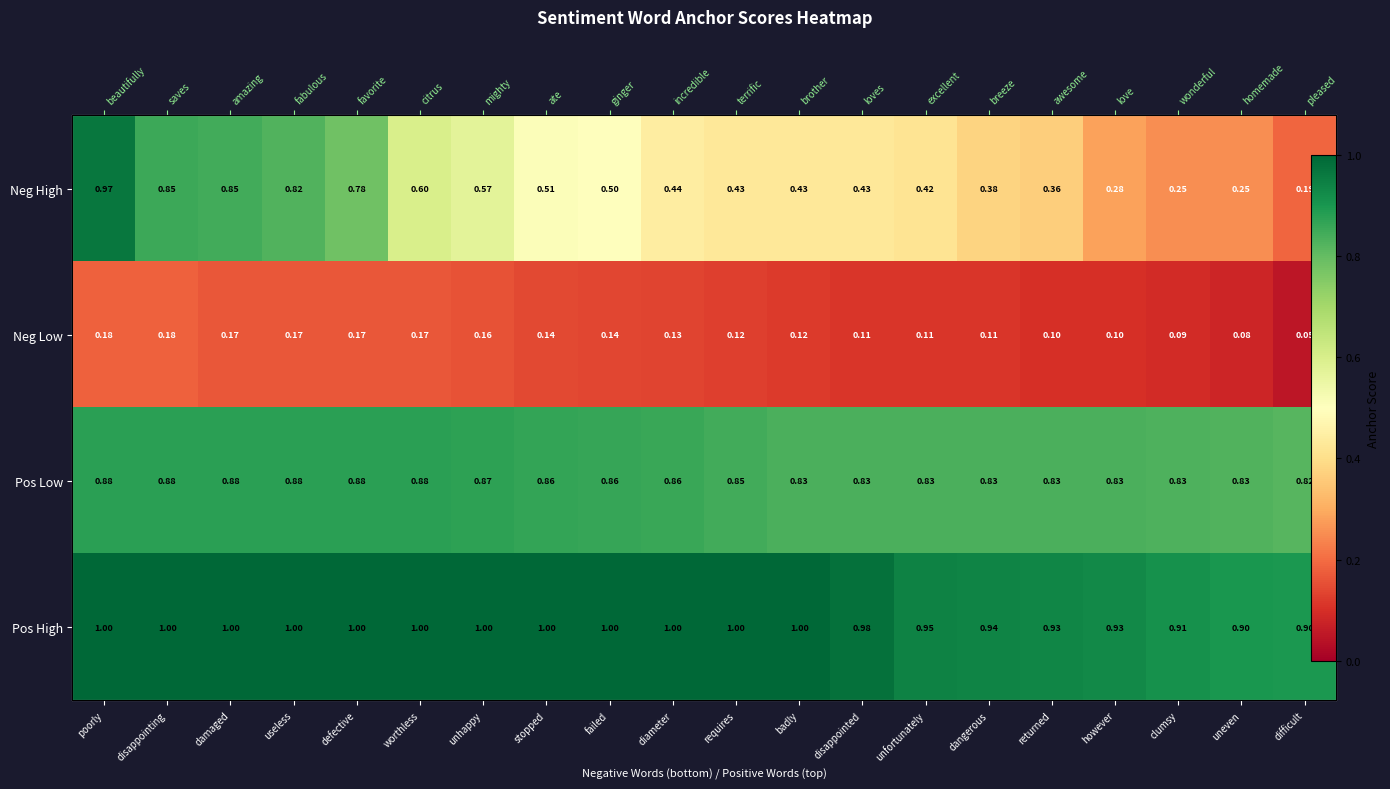

What is the minimum value for Neg High?

0.2